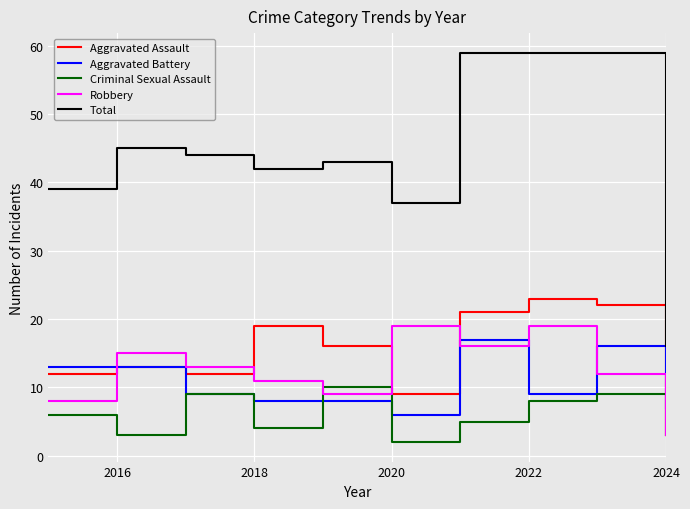

What is the maximum value for Robbery?

19